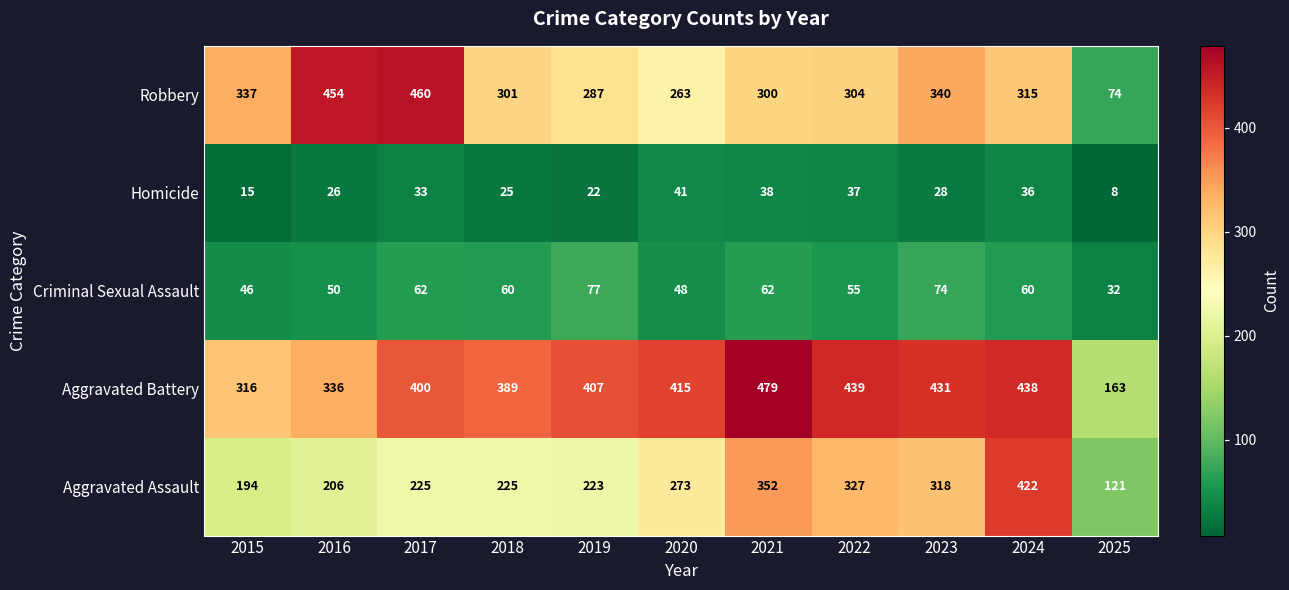

At which category is the sum across all series the highest?

2024